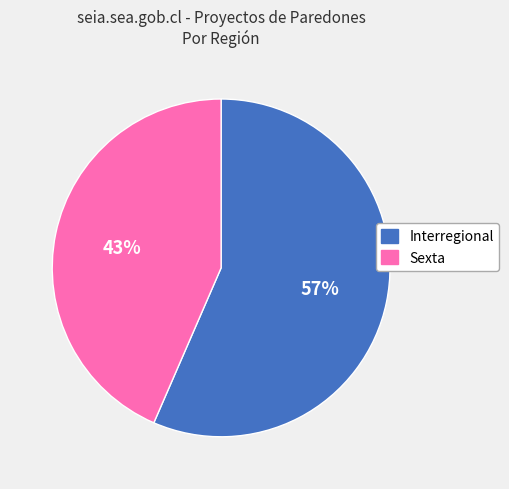

To the nearest percent, what is the average slice percentage?

50%